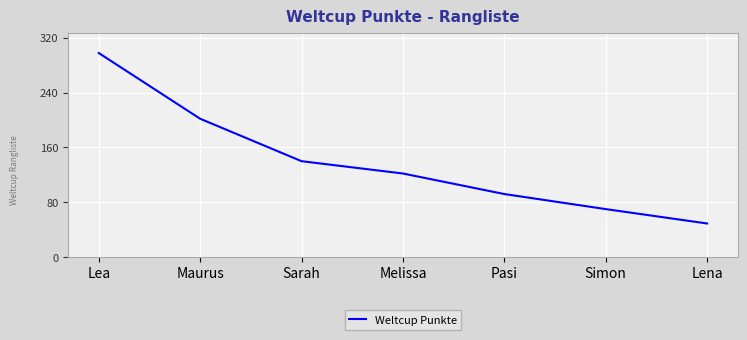

Which category has the lowest value across all series?

Lena